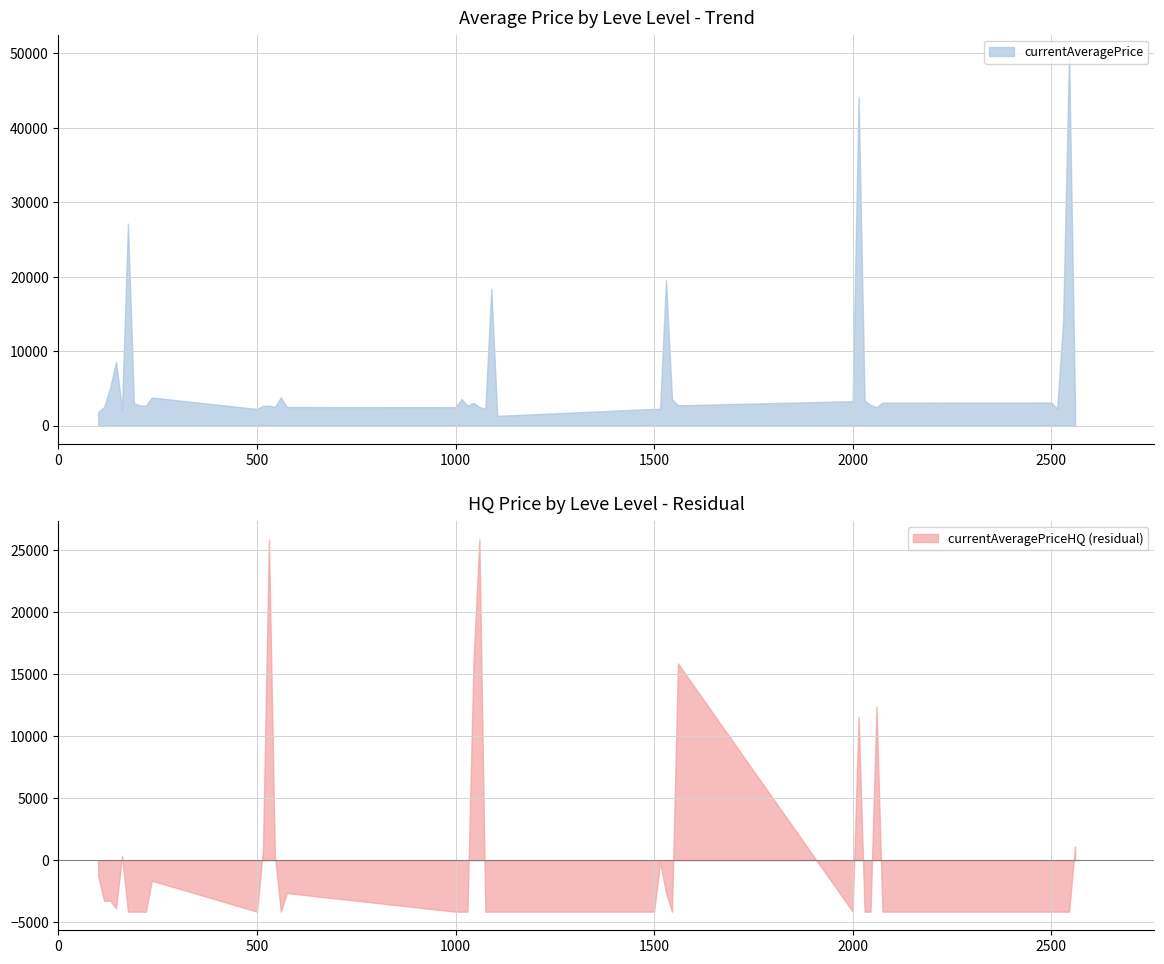

Which series has the largest range (max minus min)?

currentAveragePrice